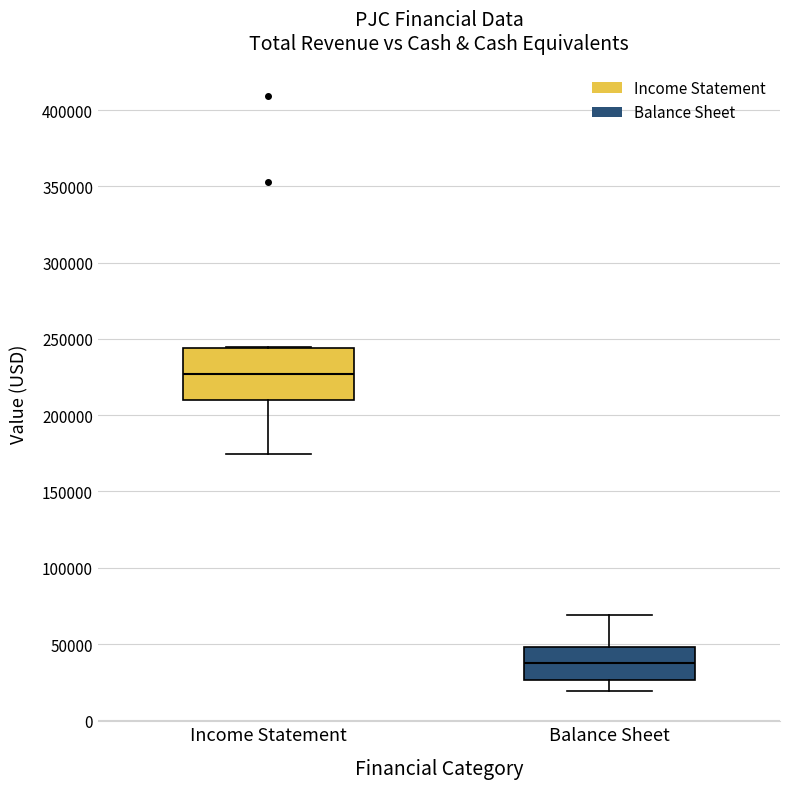

Reading left to right, read every box against the y-axis: the position of its median line, the range the box covers, and the ends of its whiskers. The values are not printed on the chart, so give them approximately, as read against the axis.

Income Statement: median 225000, box 210000 to 245000, whiskers 175000 to 245000
Balance Sheet: median 35000, box 25000 to 50000, whiskers 20000 to 70000